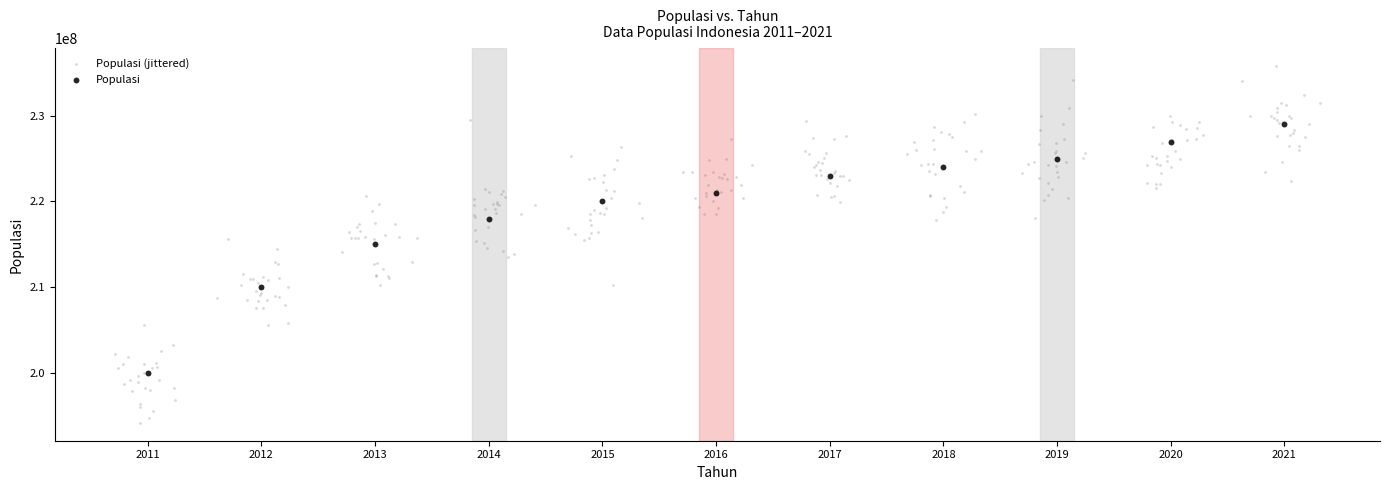

Which series has the widest spread of Y values?

Populasi (jittered)